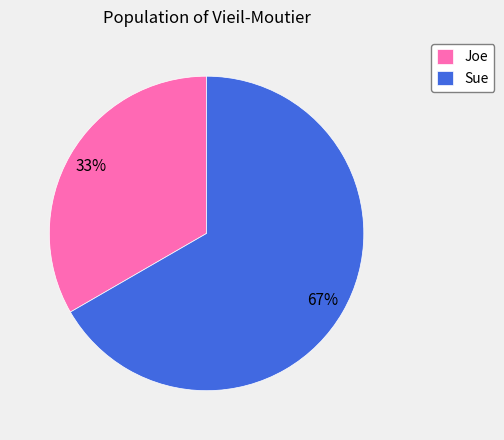

Is it true that Sue is 80% of the pie?

False